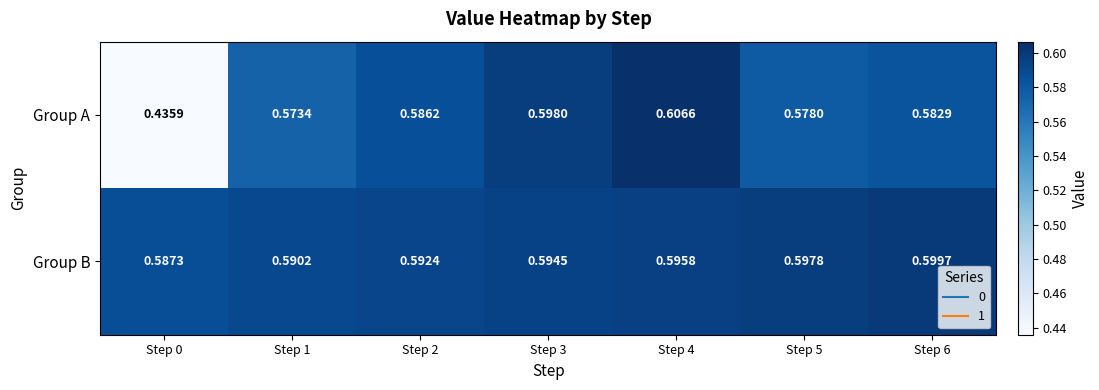

Rank the series by their maximum value, from lowest to highest.

Group B, Group A